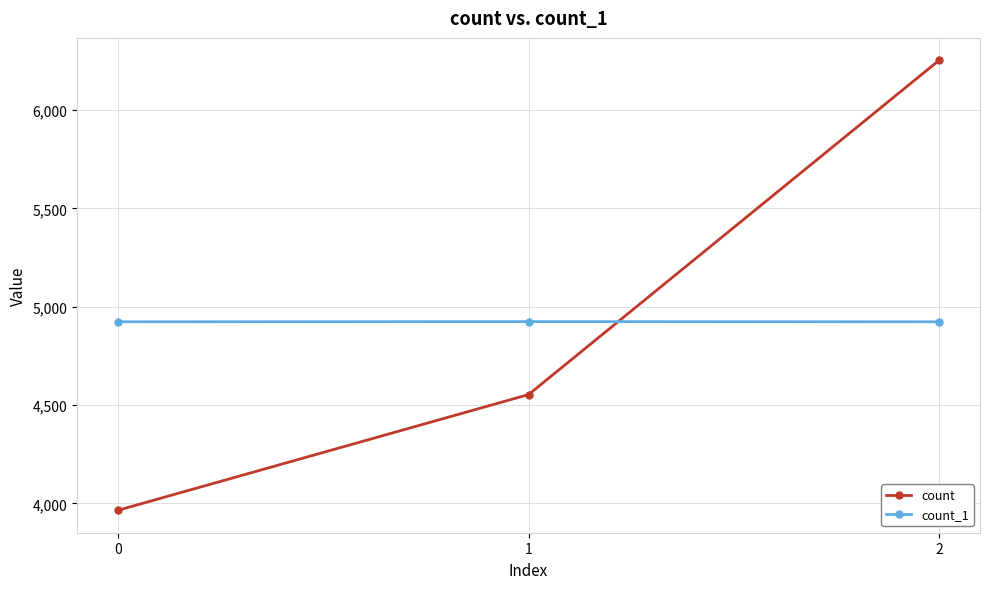

What is the value of the count point at the 2nd from the left?

4553